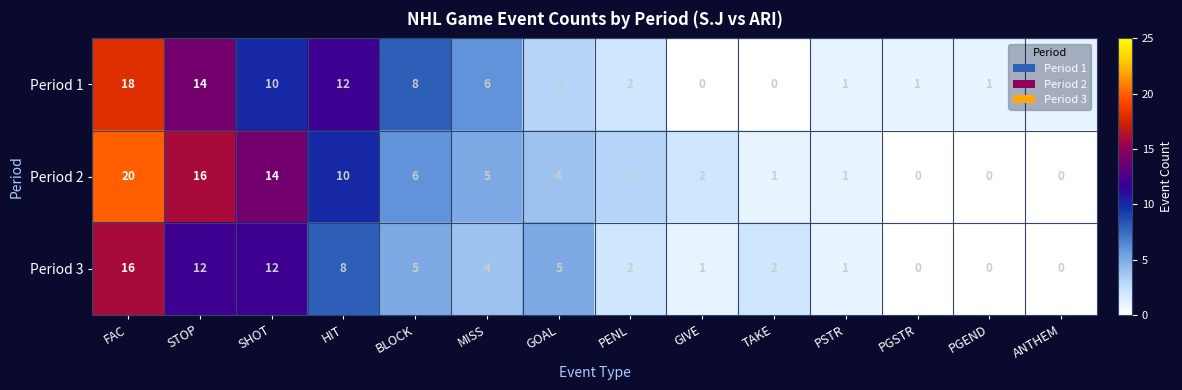

At how many categories does at least one series exceed 4?

7